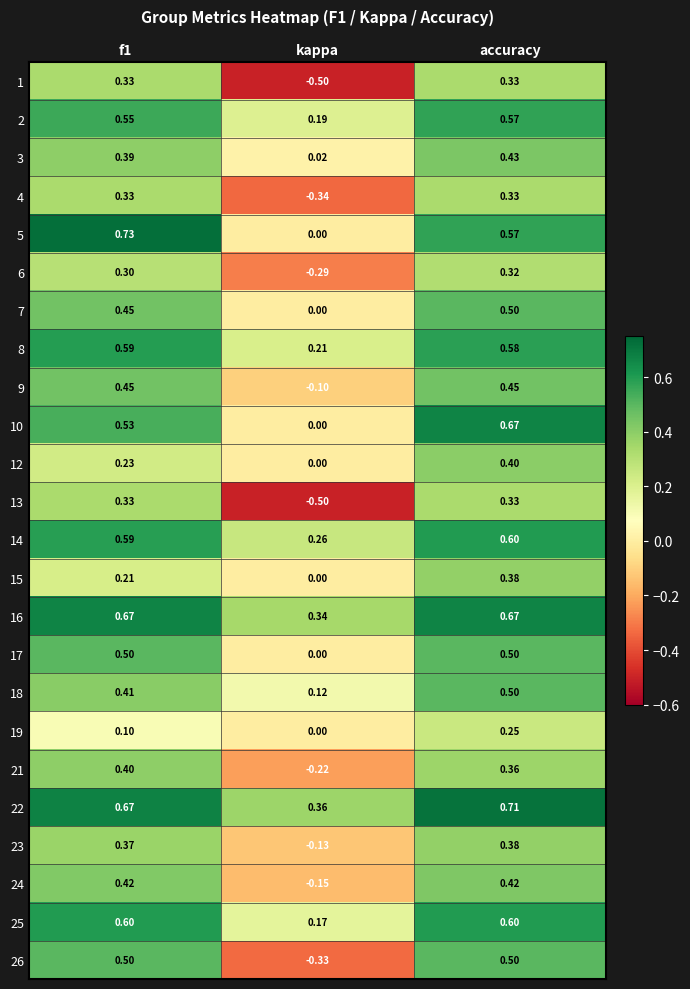

Reading right to left, list all the values displayed in this chart.

1: accuracy=0.3	kappa=-0.5	f1=0.3
2: accuracy=0.6	kappa=0.2	f1=0.6
3: accuracy=0.4	kappa=0.0	f1=0.4
4: accuracy=0.3	kappa=-0.3	f1=0.3
5: accuracy=0.6	kappa=0.0	f1=0.7
6: accuracy=0.3	kappa=-0.3	f1=0.3
7: accuracy=0.5	kappa=0.0	f1=0.5
8: accuracy=0.6	kappa=0.2	f1=0.6
9: accuracy=0.5	kappa=-0.1	f1=0.5
10: accuracy=0.7	kappa=0.0	f1=0.5
12: accuracy=0.4	kappa=0.0	f1=0.2
13: accuracy=0.3	kappa=-0.5	f1=0.3
14: accuracy=0.6	kappa=0.3	f1=0.6
15: accuracy=0.4	kappa=0.0	f1=0.2
16: accuracy=0.7	kappa=0.3	f1=0.7
17: accuracy=0.5	kappa=0.0	f1=0.5
18: accuracy=0.5	kappa=0.1	f1=0.4
19: accuracy=0.2	kappa=0.0	f1=0.1
21: accuracy=0.4	kappa=-0.2	f1=0.4
22: accuracy=0.7	kappa=0.4	f1=0.7
23: accuracy=0.4	kappa=-0.1	f1=0.4
24: accuracy=0.4	kappa=-0.1	f1=0.4
25: accuracy=0.6	kappa=0.2	f1=0.6
26: accuracy=0.5	kappa=-0.3	f1=0.5